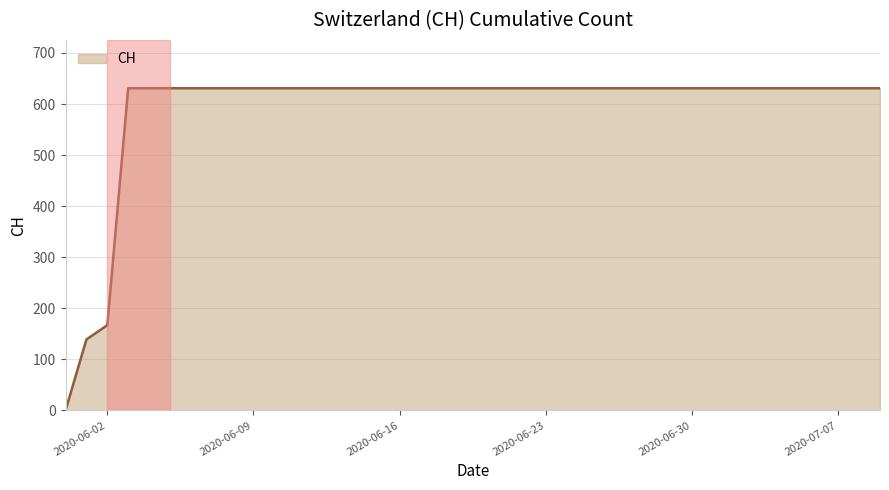

What is the difference between the maximum and minimum values?

631